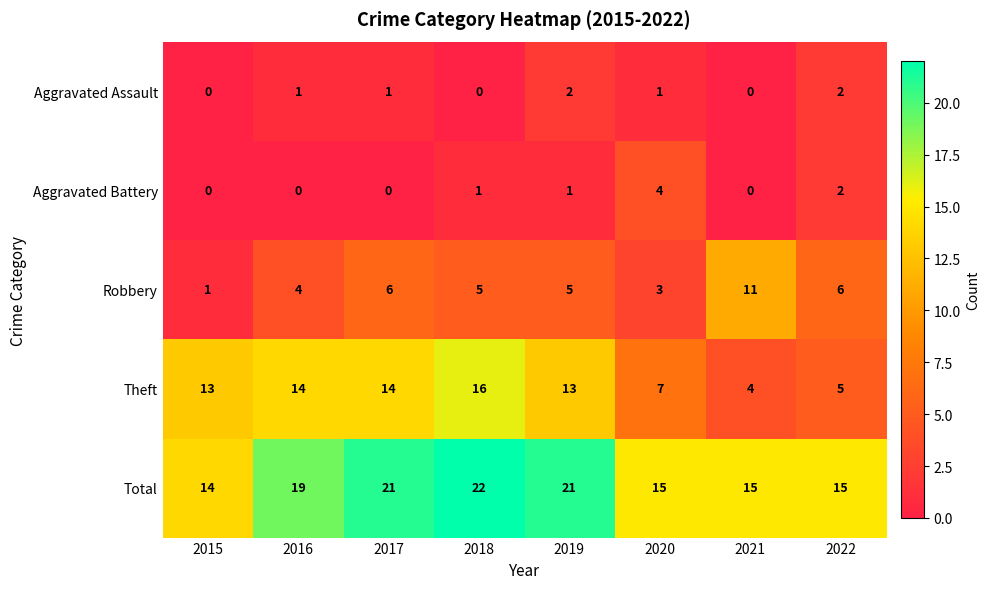

At how many categories does at least one series exceed 7?

8